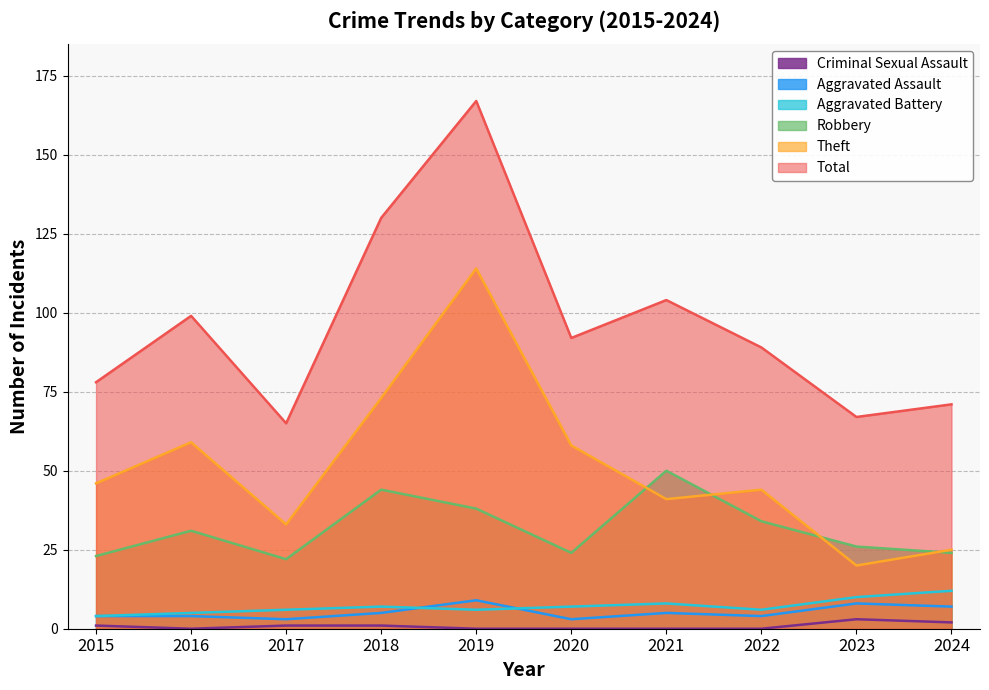

How many lines are shown in the chart?

6